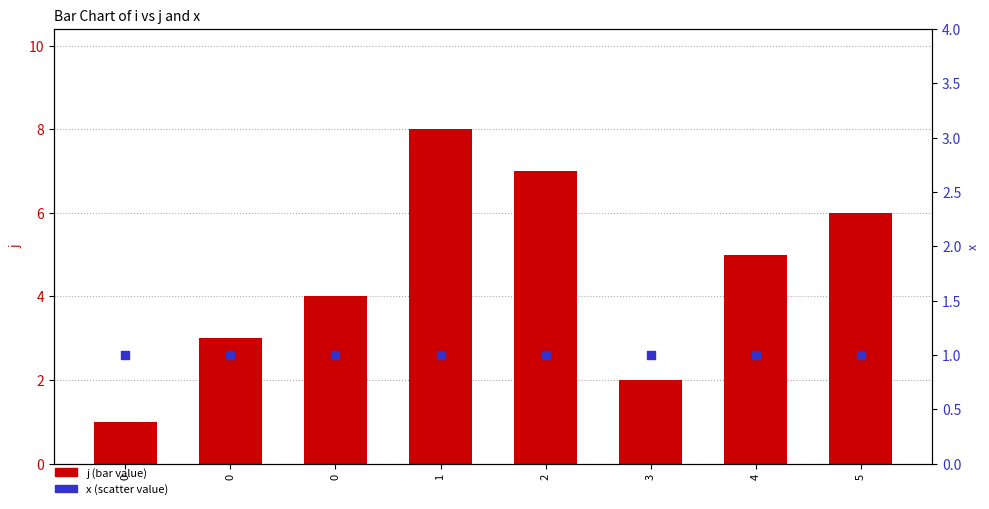

What is the total value across all series at 0?

2